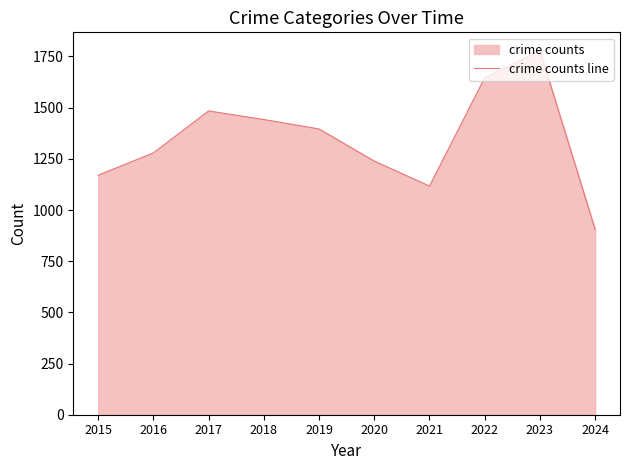

How many series are shown in this chart?

1